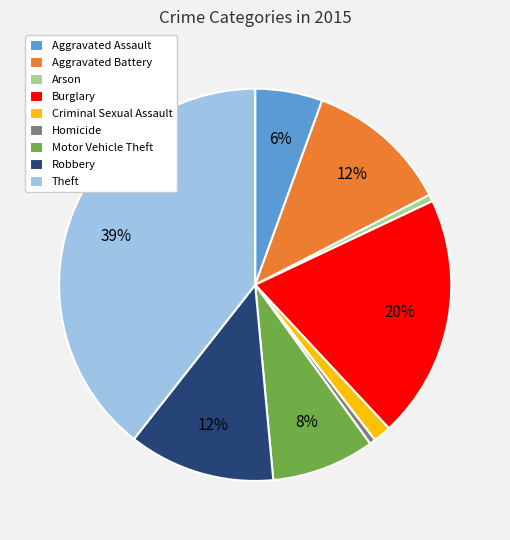

Does Arson account for over 50% of the chart?

No